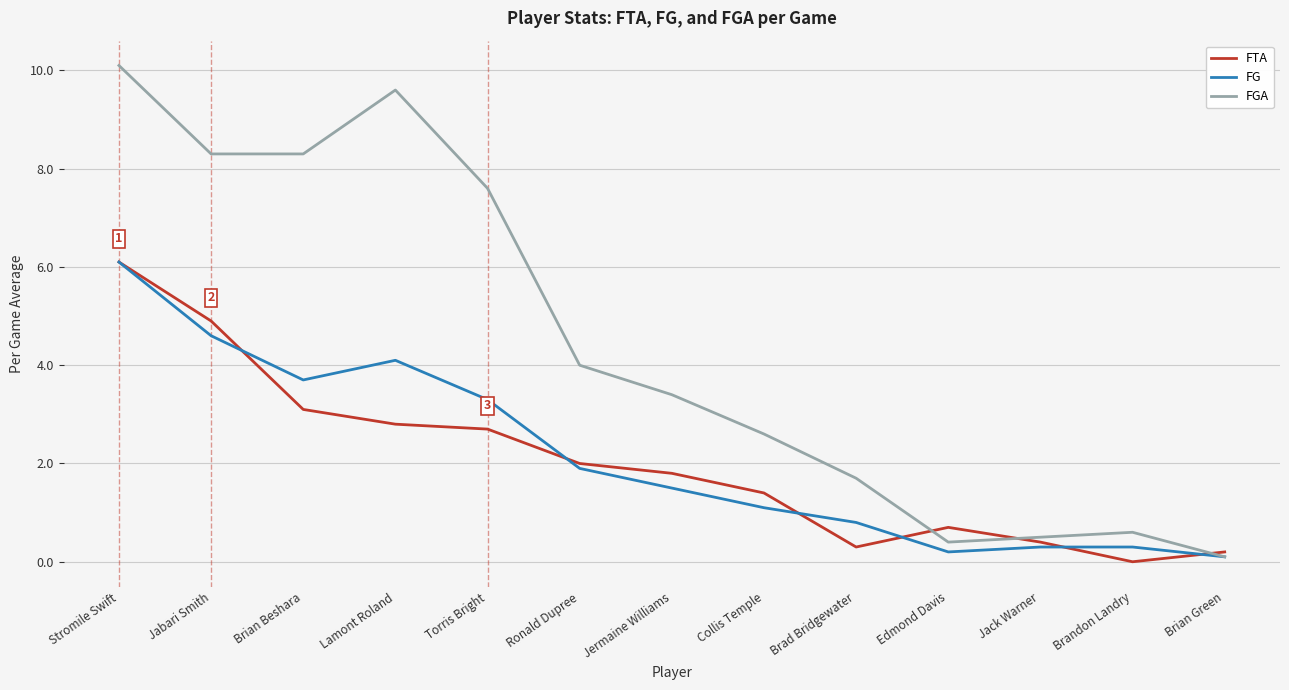

Reading left to right, extract all data points from this chart.

FTA: Stromile Swift=6.1	Jabari Smith=4.9	Brian Beshara=3.1	Lamont Roland=2.8	Torris Bright=2.7	Ronald Dupree=2.0	Jermaine Williams=1.8	Collis Temple=1.4	Brad Bridgewater=0.3	Edmond Davis=0.7	Jack Warner=0.4	Brandon Landry=0.0	Brian Green=0.2
FG: Stromile Swift=6.1	Jabari Smith=4.6	Brian Beshara=3.7	Lamont Roland=4.1	Torris Bright=3.3	Ronald Dupree=1.9	Jermaine Williams=1.5	Collis Temple=1.1	Brad Bridgewater=0.8	Edmond Davis=0.2	Jack Warner=0.3	Brandon Landry=0.3	Brian Green=0.1
FGA: Stromile Swift=10.1	Jabari Smith=8.3	Brian Beshara=8.3	Lamont Roland=9.6	Torris Bright=7.6	Ronald Dupree=4.0	Jermaine Williams=3.4	Collis Temple=2.6	Brad Bridgewater=1.7	Edmond Davis=0.4	Jack Warner=0.5	Brandon Landry=0.6	Brian Green=0.1